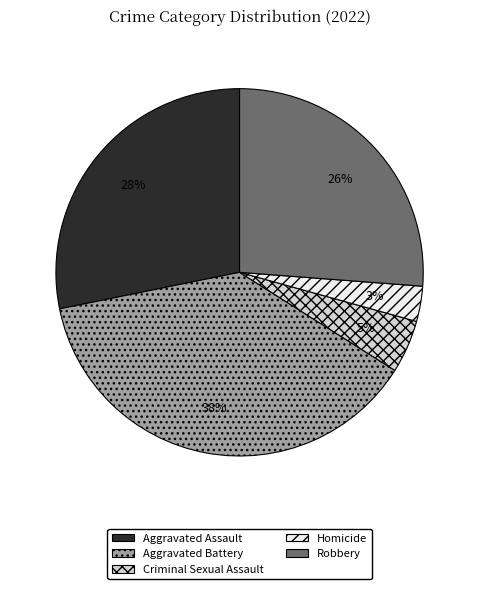

Combined, do Aggravated Battery and Homicide account for over 50%?

No